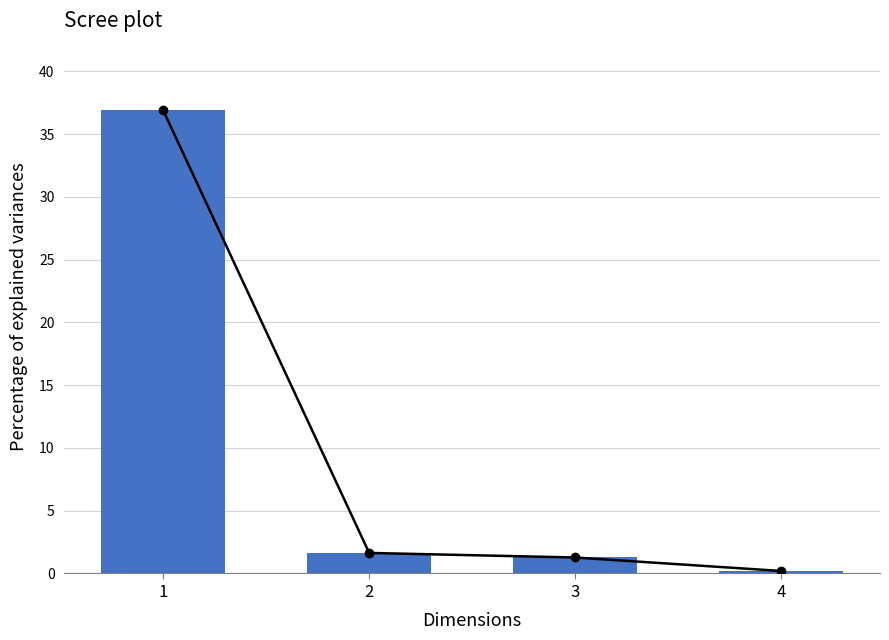

Reading right to left, transcribe all the data shown in this chart.

0.2	1.3	1.6	36.9